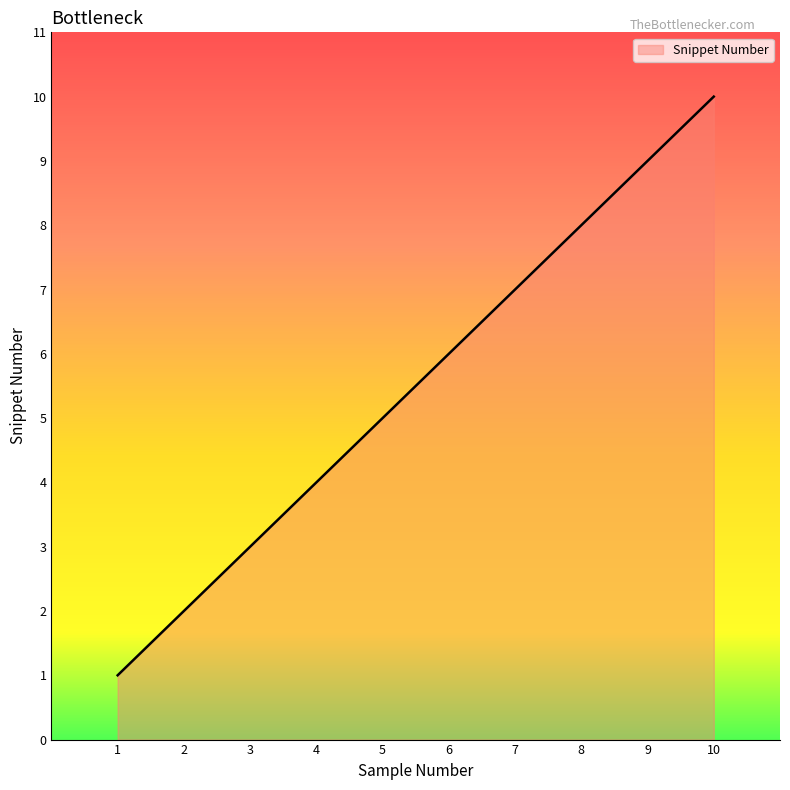

What is the greatest value displayed?

10